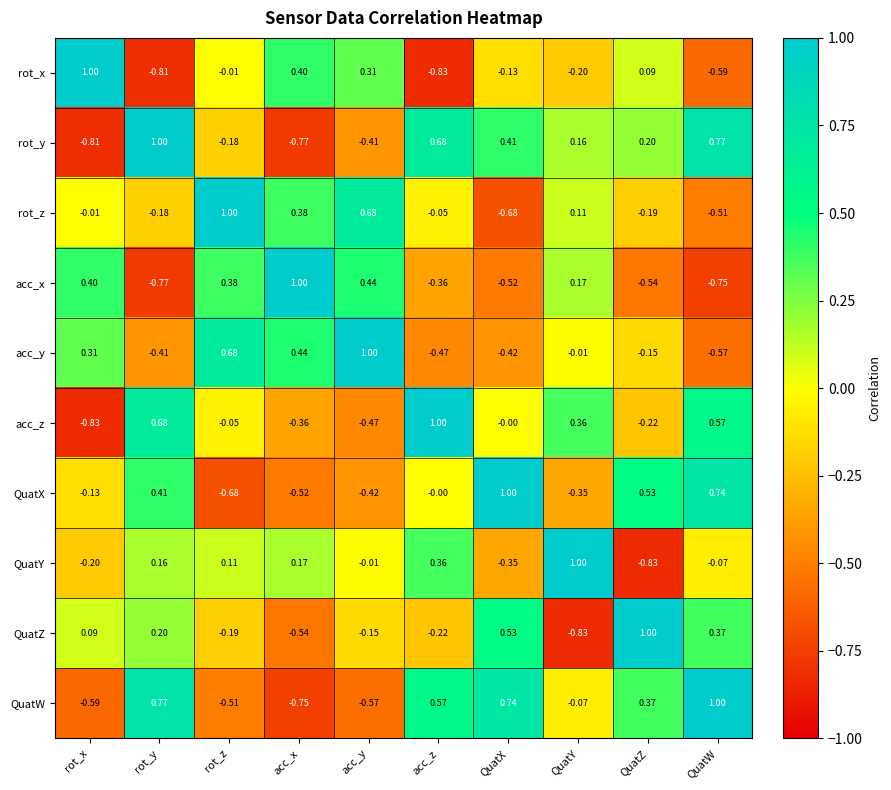

How many values in the QuatY series are below 0?

5